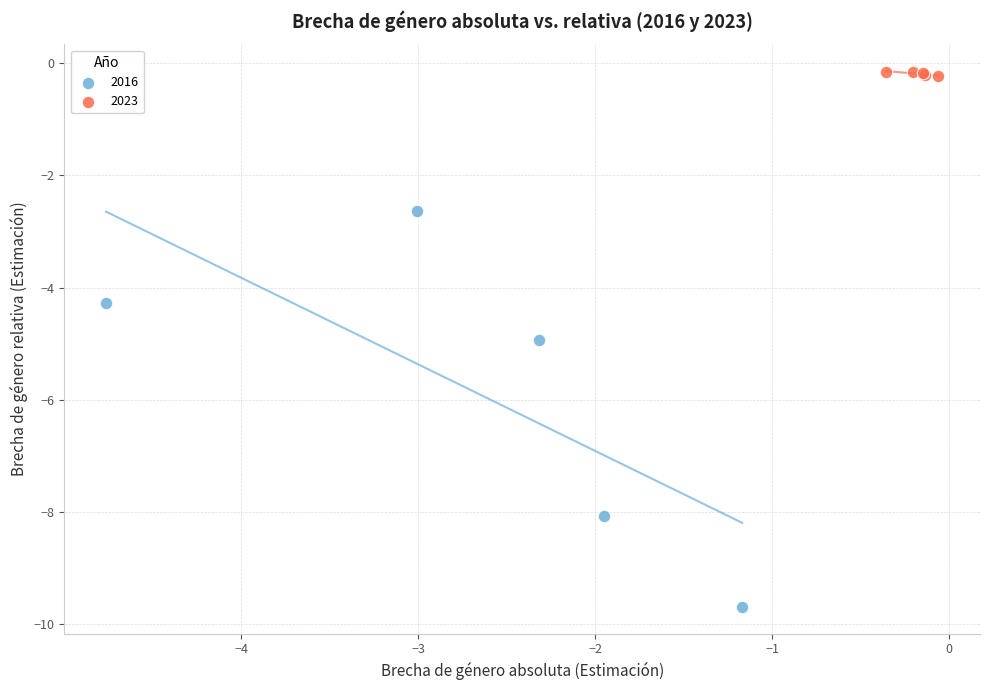

Which series has the largest Y range (max minus min)?

2016